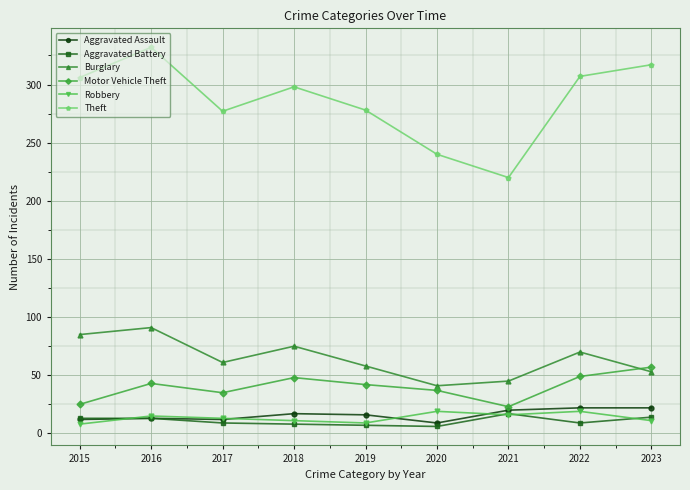

What are all the series names shown in the legend?

Aggravated Assault, Aggravated Battery, Burglary, Motor Vehicle Theft, Robbery, Theft